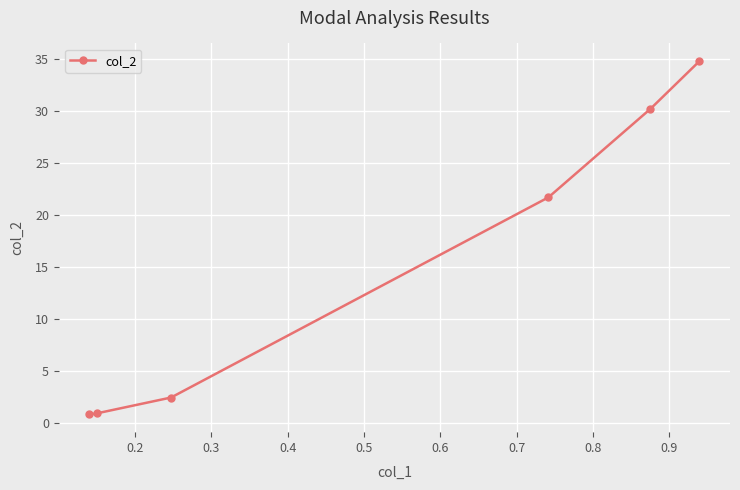

What is the sum of all values?

90.9